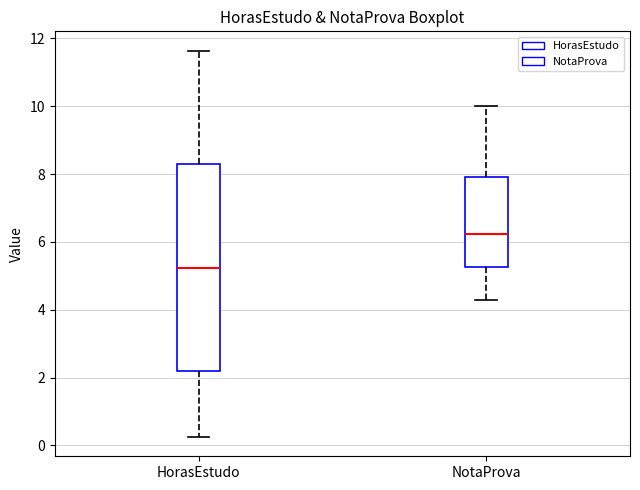

Which box is the tallest, from its lower edge to its upper edge?

HorasEstudo